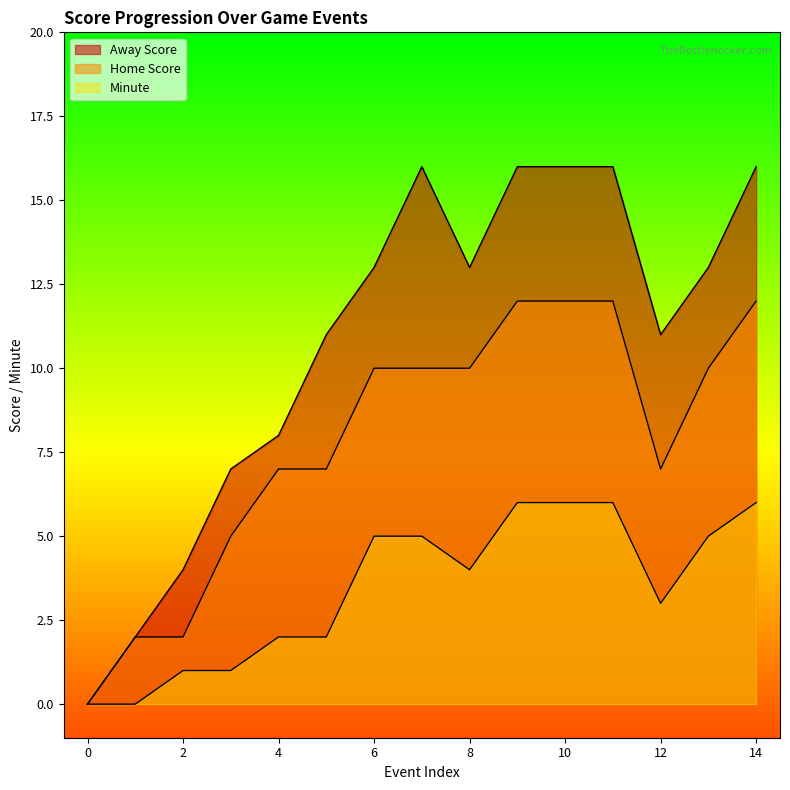

What is the total value across all series at 1?

4